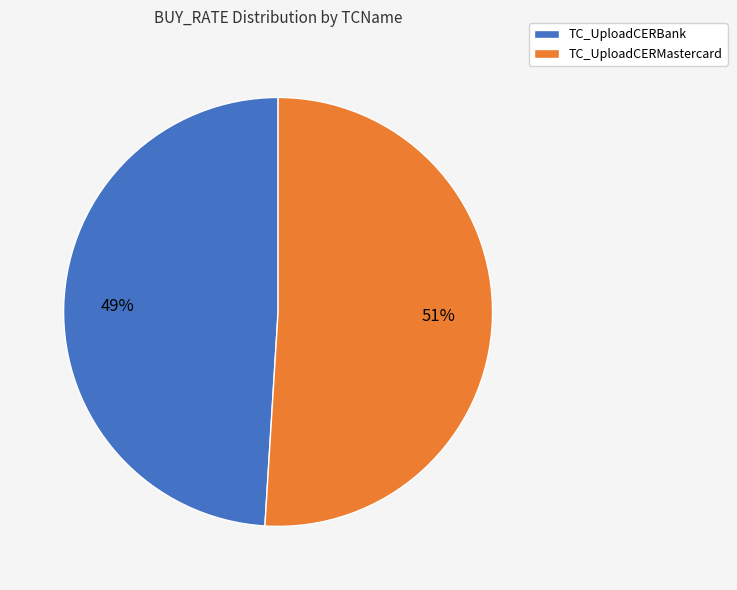

Rank the categories by value from lowest to highest.

TC_UploadCERBank, TC_UploadCERMastercard